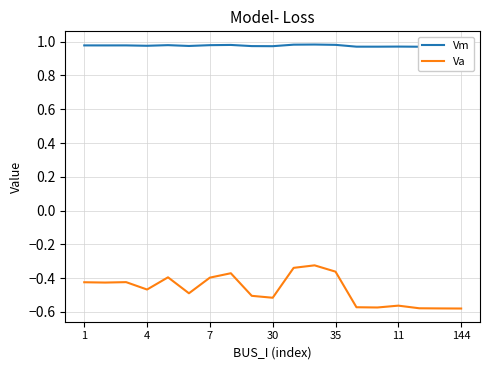

Is the value of Va at 1 greater than the value of Vm at 1?

No